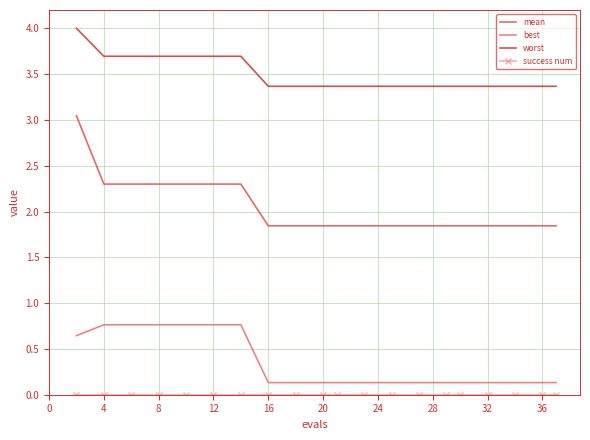

What is the maximum value shown in the chart?

4.0